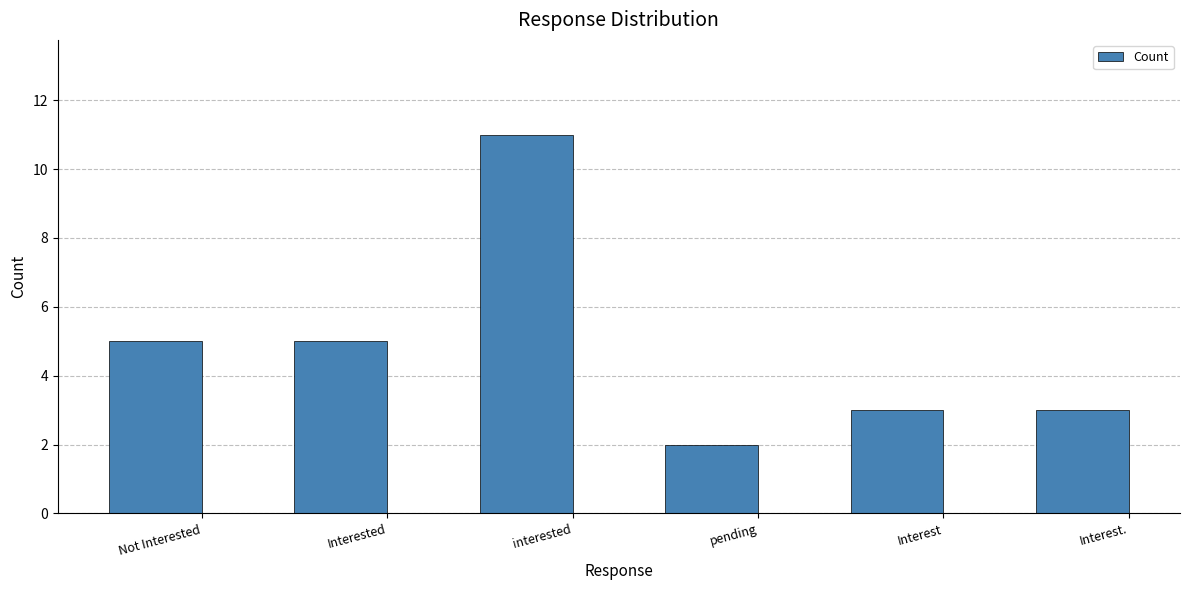

What position from the right is Interested?

5